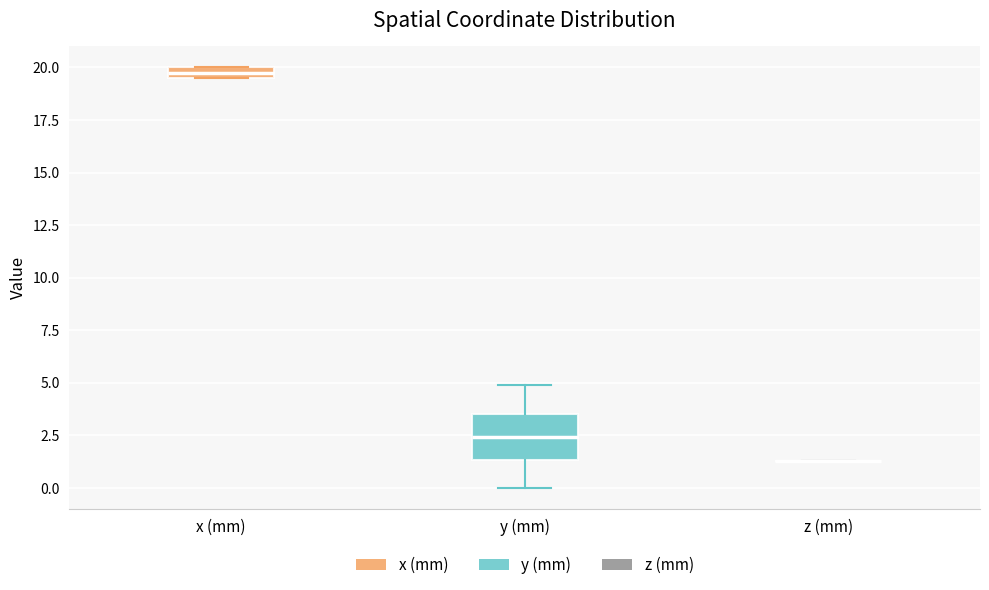

Comparing the boxes themselves (not the whiskers), which one is the tallest?

y (mm)